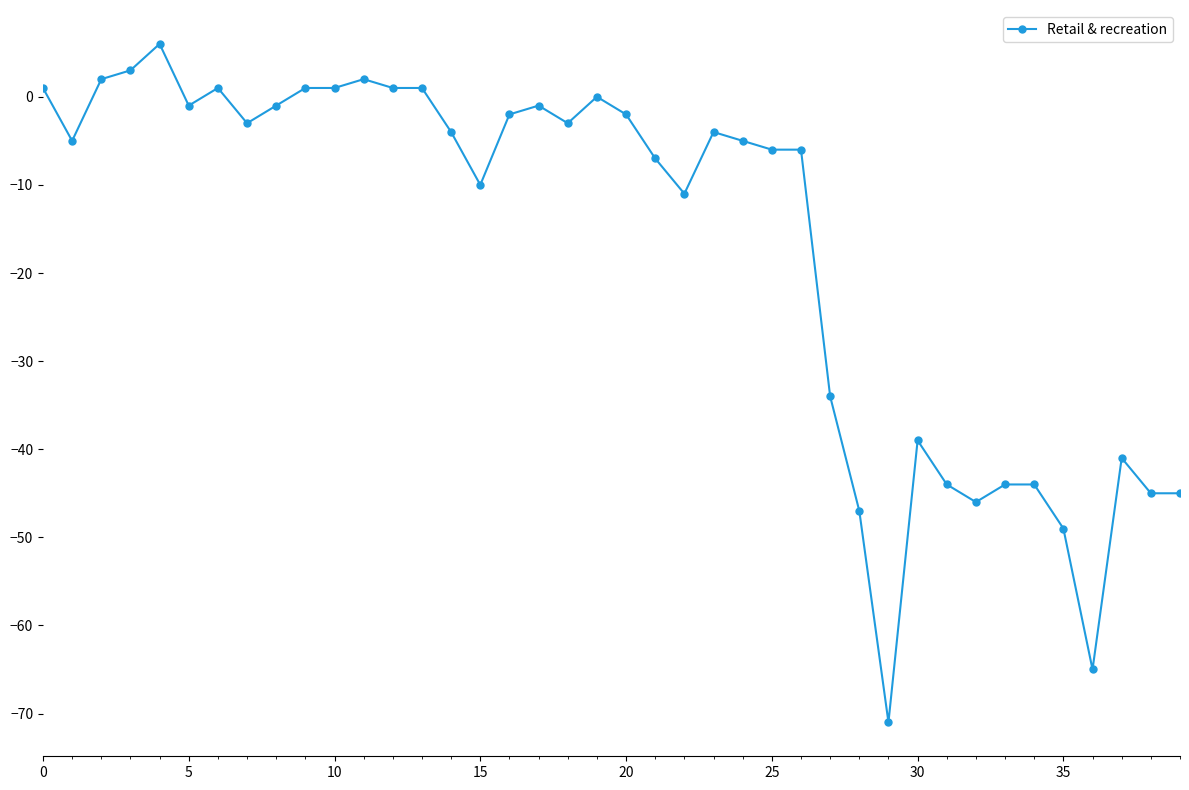

Does the chart display data point markers on the line(s)?

Yes